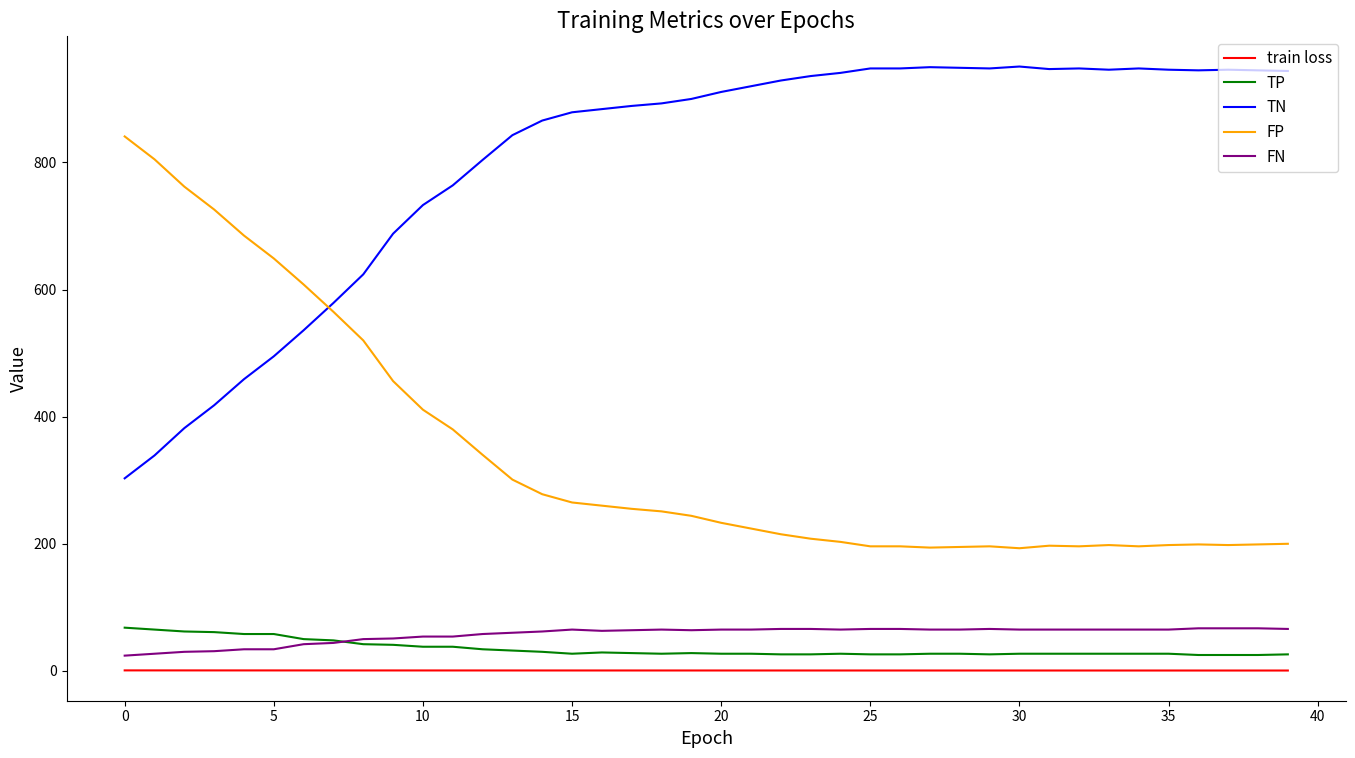

What is the highest value of the TN series?

951.0